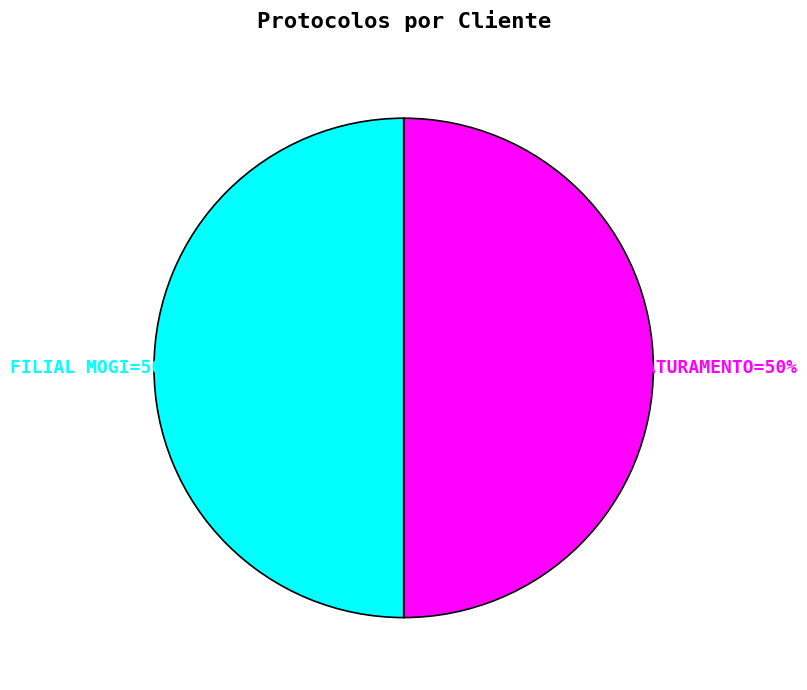

Count the number of slices in the pie.

2